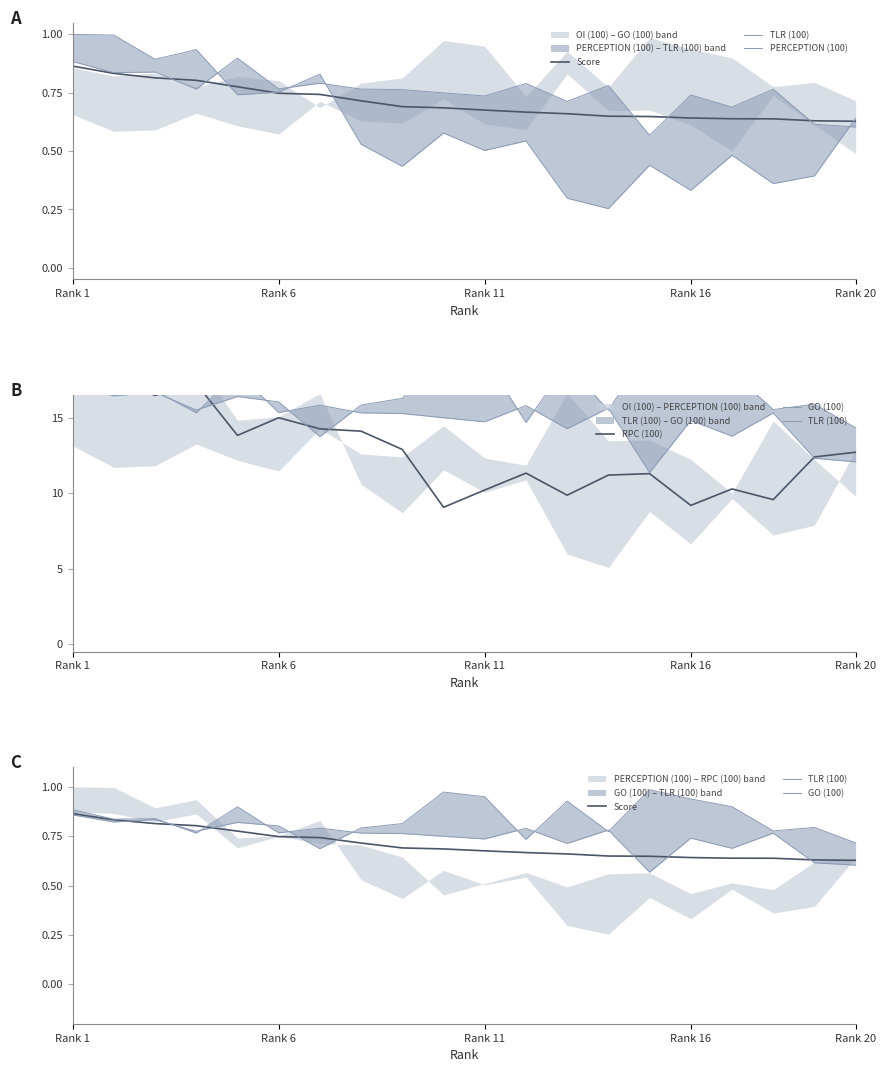

How many values in the RPC (100) series exceed 12?

11